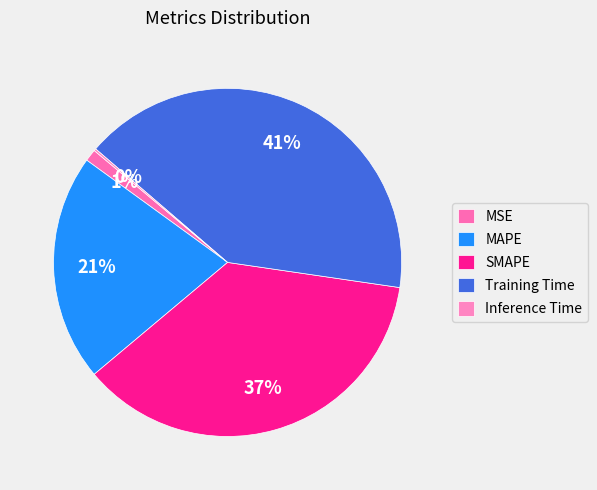

Is there any slice that represents more than half of the pie?

No